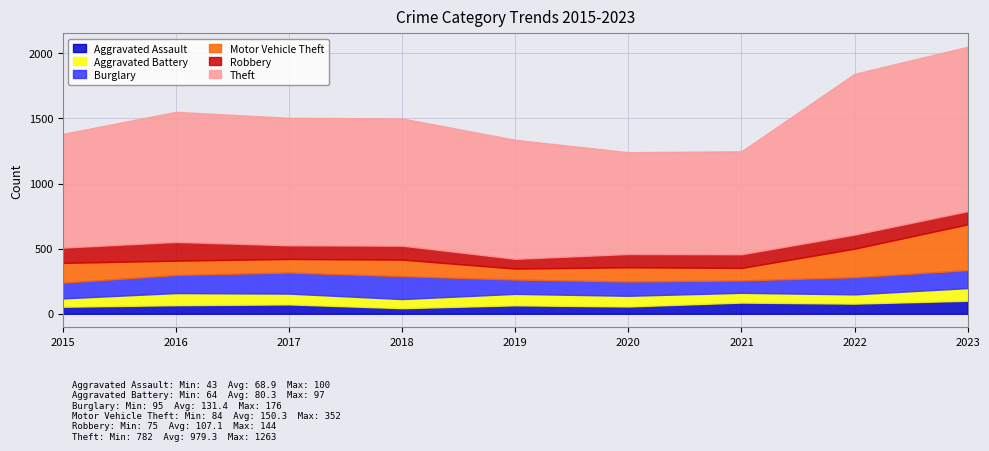

True or false: Aggravated Battery and Burglary cross at least once.

False